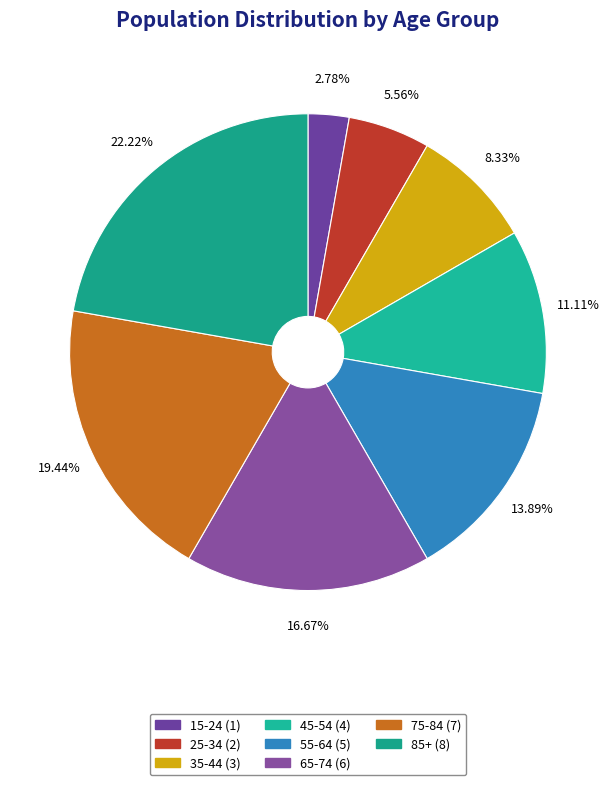

Is there any slice that represents more than half of the pie?

No